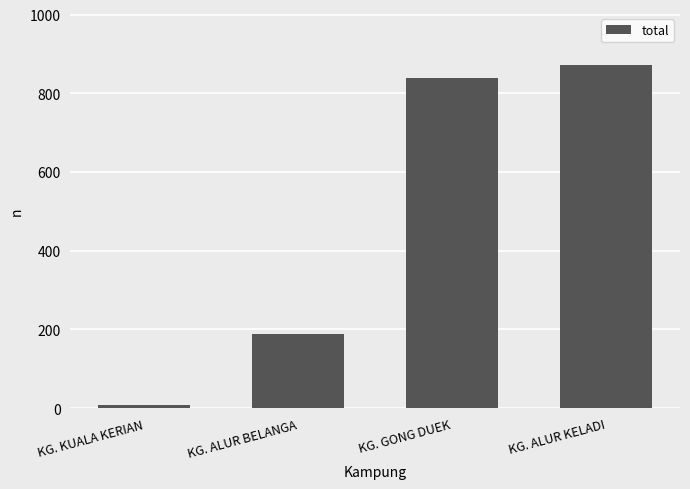

Reading left to right, extract all data points from this chart.

8	188	840	873